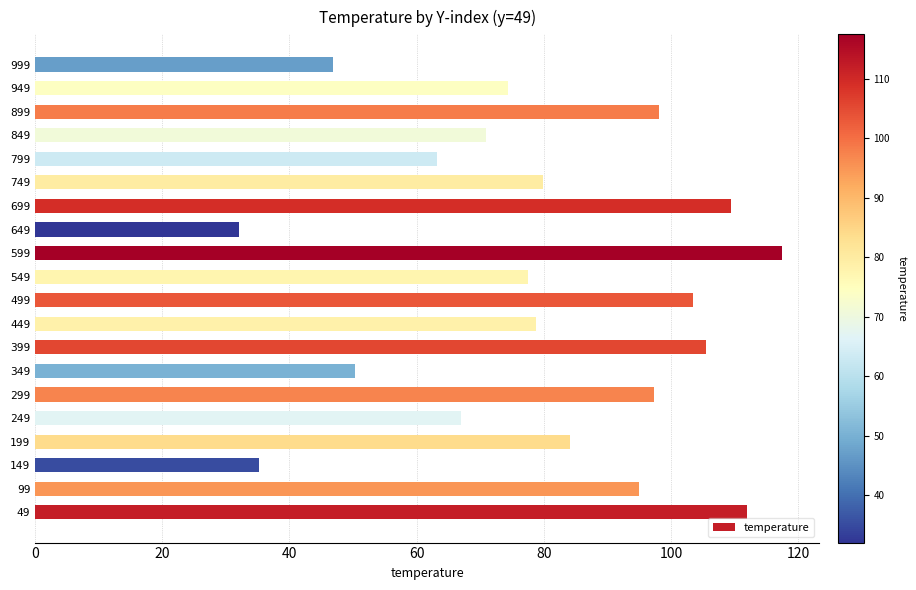

Which has a higher value, 749 or 299?

299